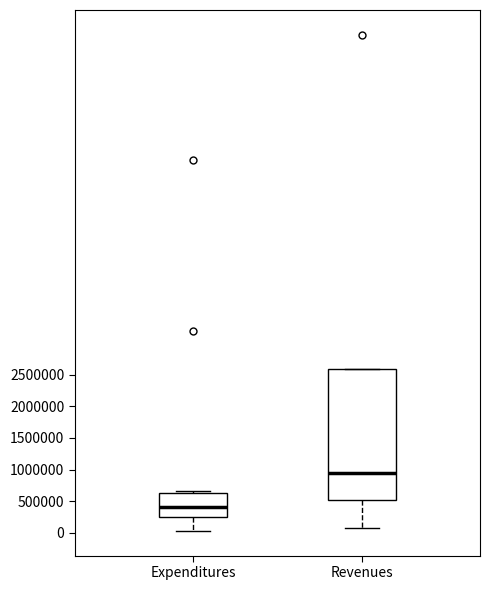

Reading left to right, transcribe this box plot: for each box, give where its median line is, the range the box spans, and where its two whiskers end, as read against the y-axis. The values are not printed on the chart, so give them approximately, as read against the axis.

Expenditures: median 400000, box 250000 to 600000, whiskers 50000 to 650000
Revenues: median 950000, box 500000 to 2600000, whiskers 100000 to 2600000